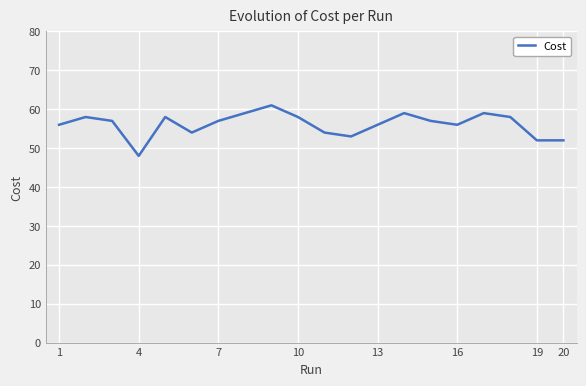

What is the difference between the maximum and minimum values?

13.0